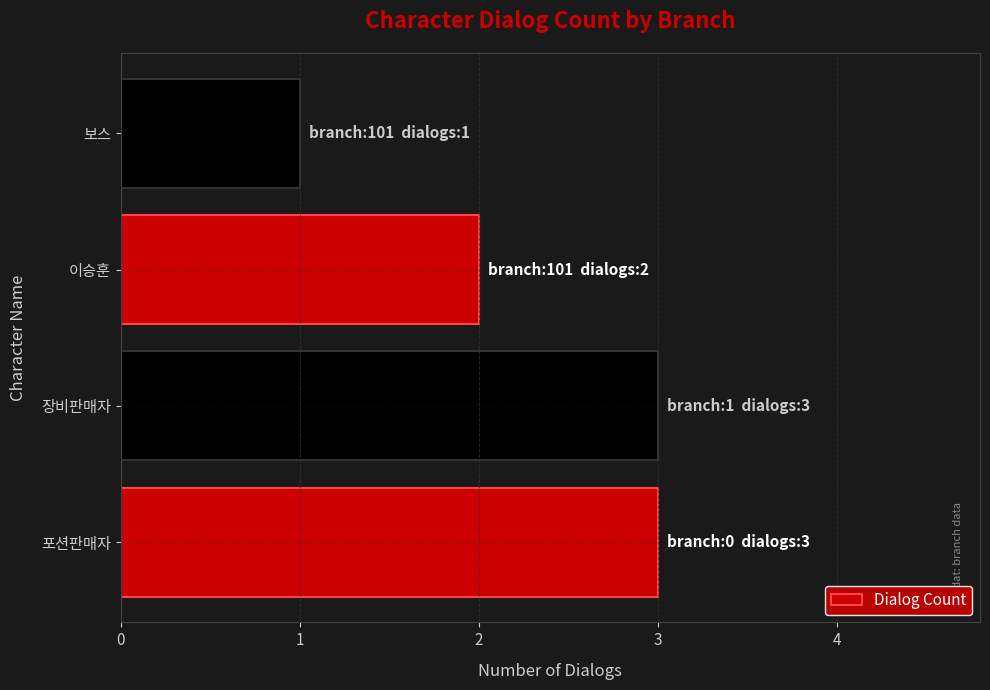

Does the chart contain stacked bars?

No